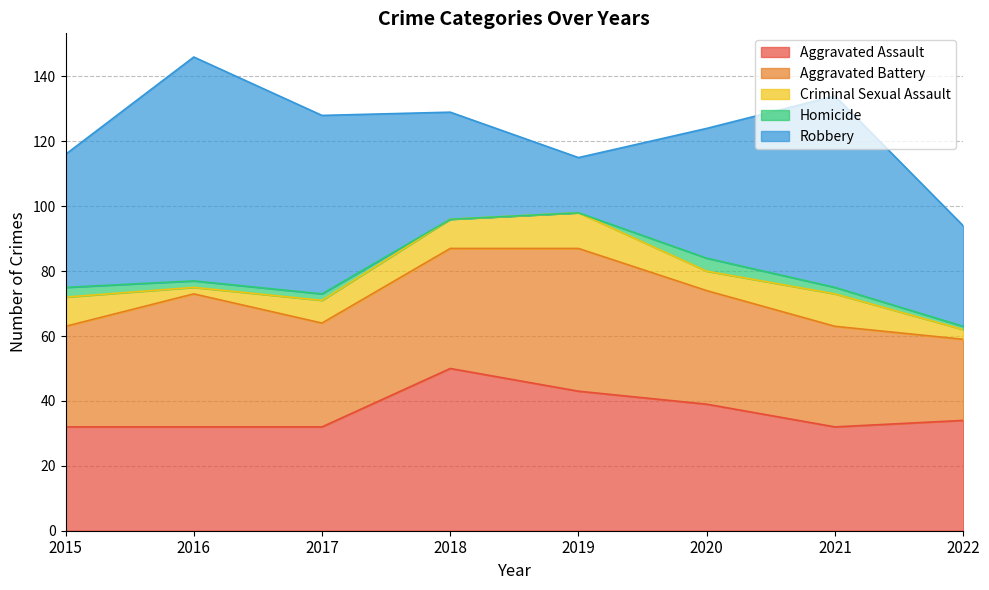

What is the total value across all series at 2021?

134